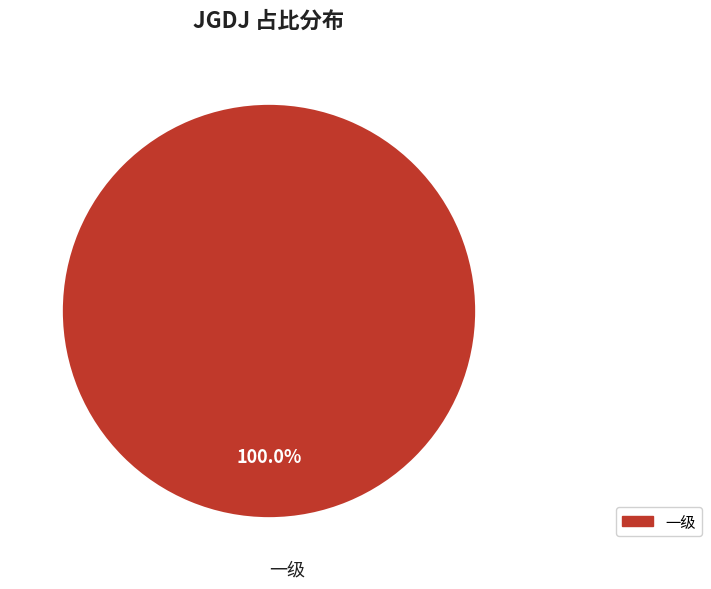

Does any single category account for the majority?

Yes